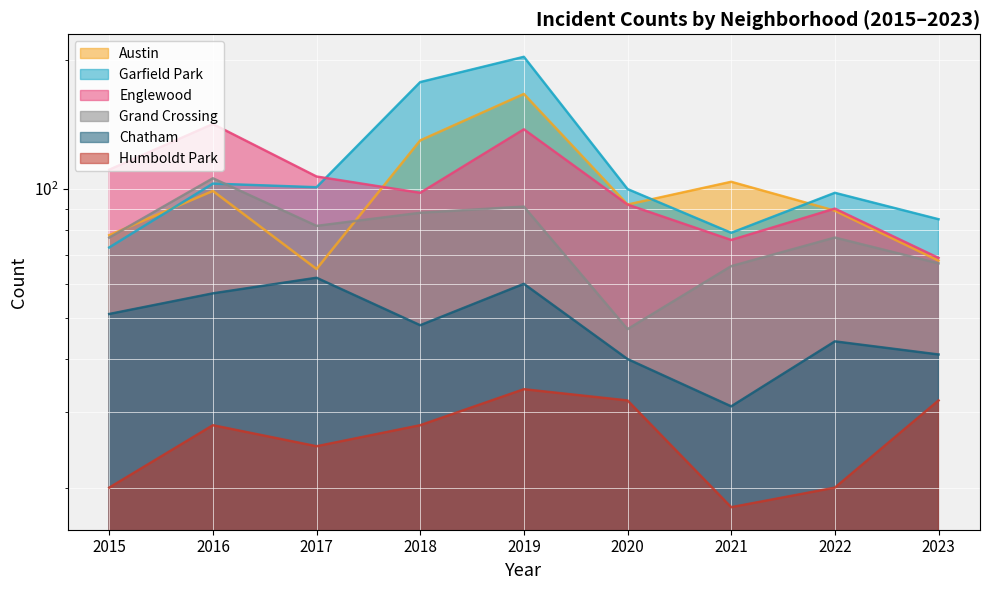

Which series has the largest total across all categories?

Garfield Park